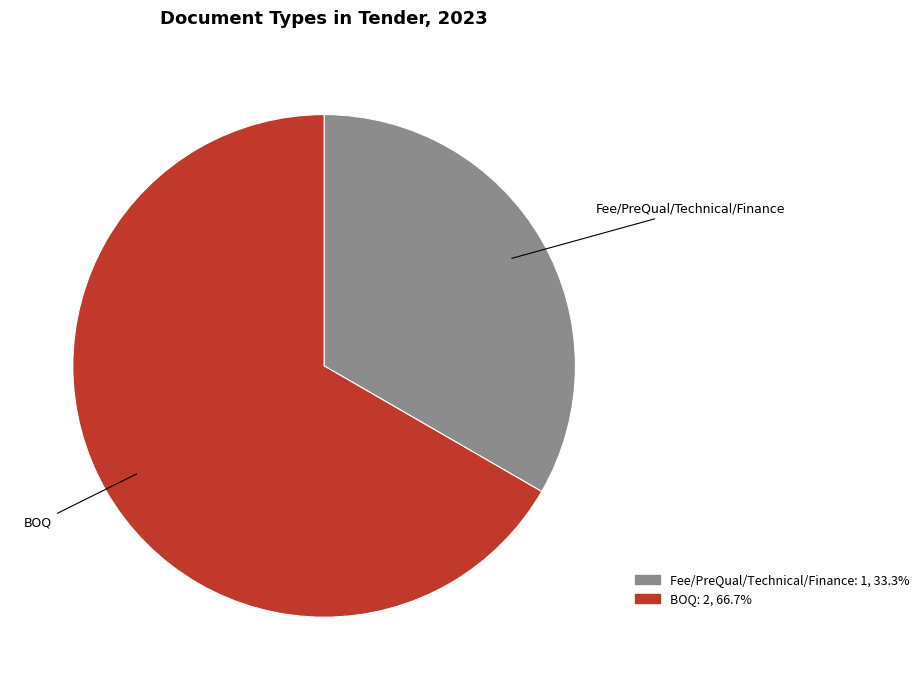

Rank the categories by value from highest to lowest.

BOQ, Fee/PreQual/Technical/Finance